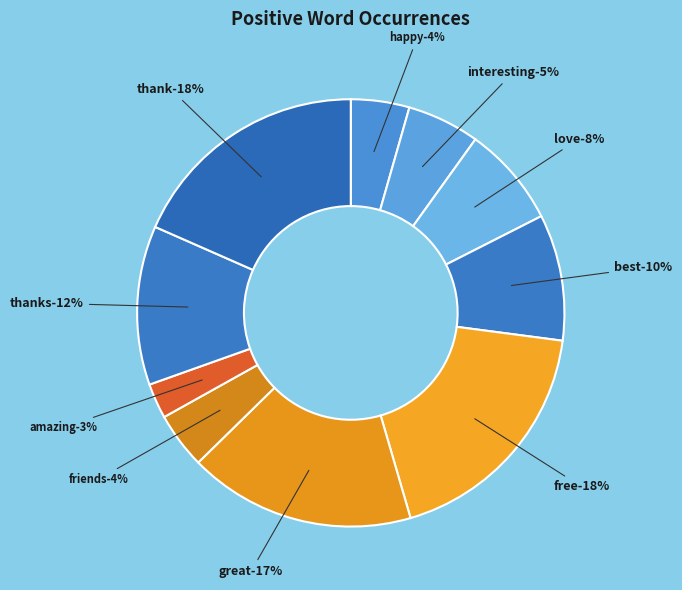

What is the smallest slice in the pie chart?

amazing